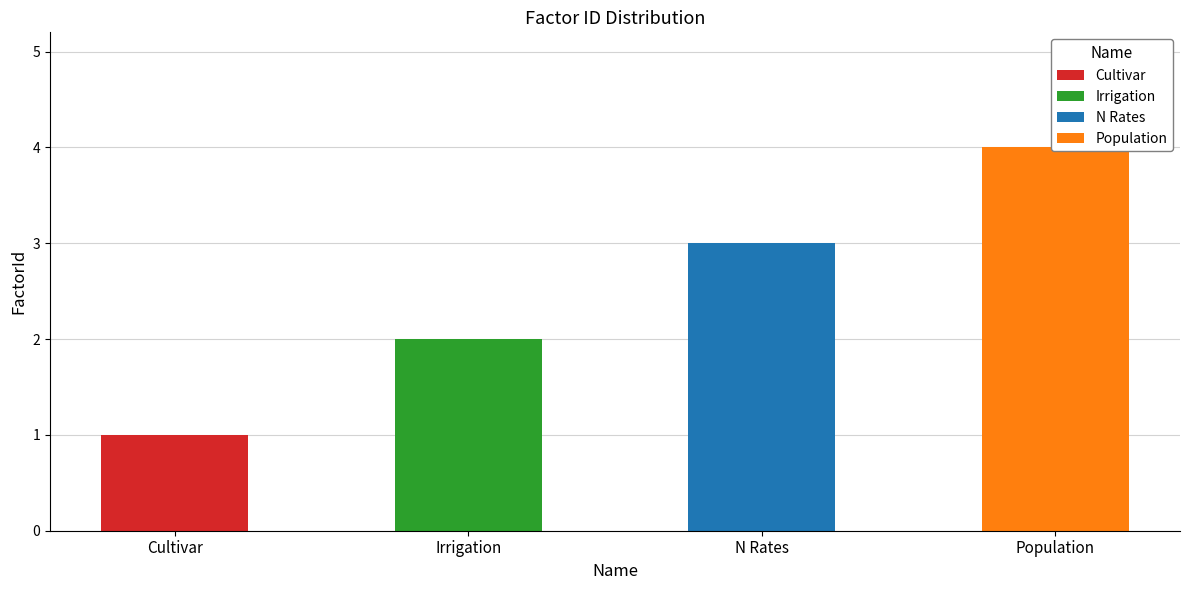

What is the ratio of the value at N Rates to the value at Irrigation?

1.5